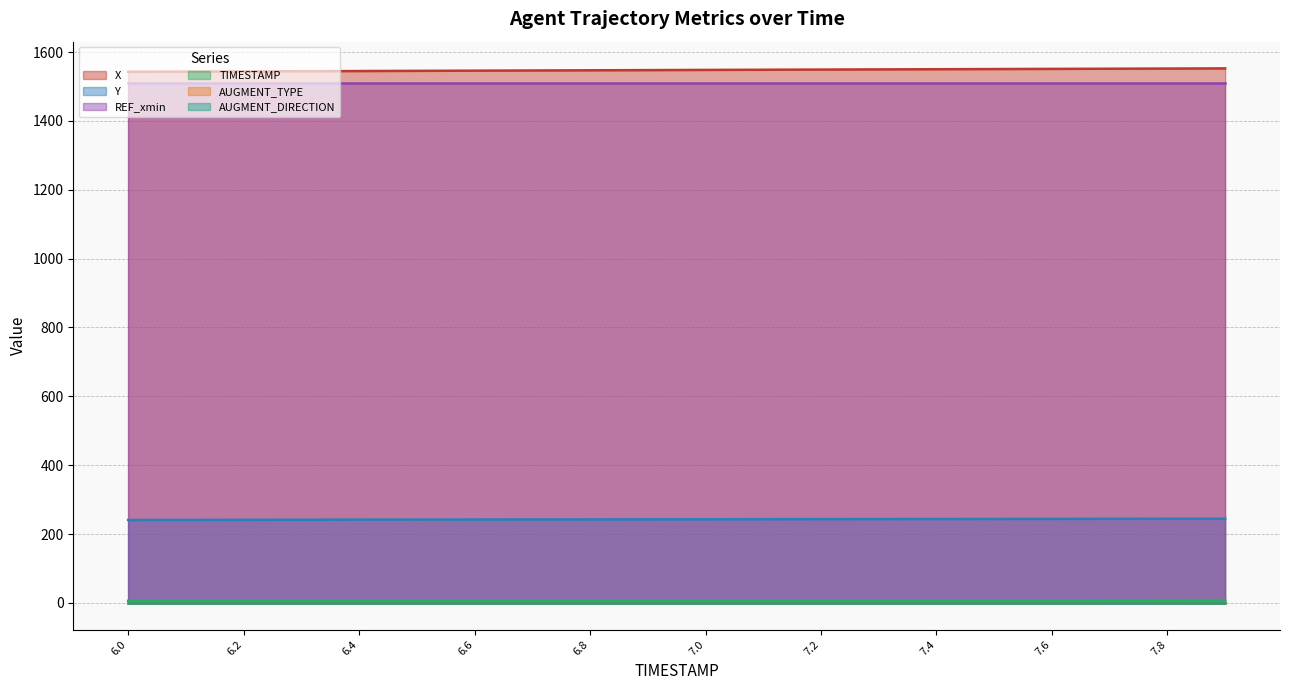

What is the greatest value displayed?

1552.7